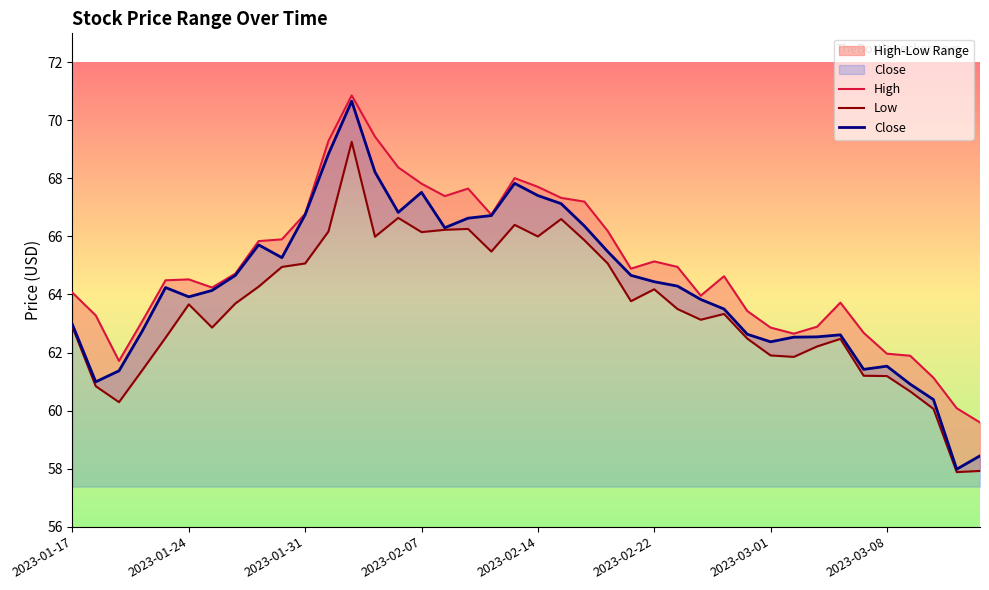

What is the minimum value for Close?

58.0